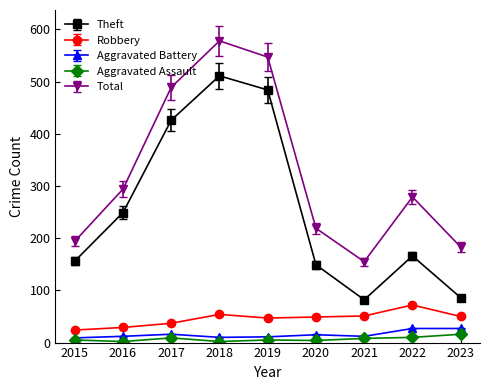

What is the minimum value shown in the chart?

2